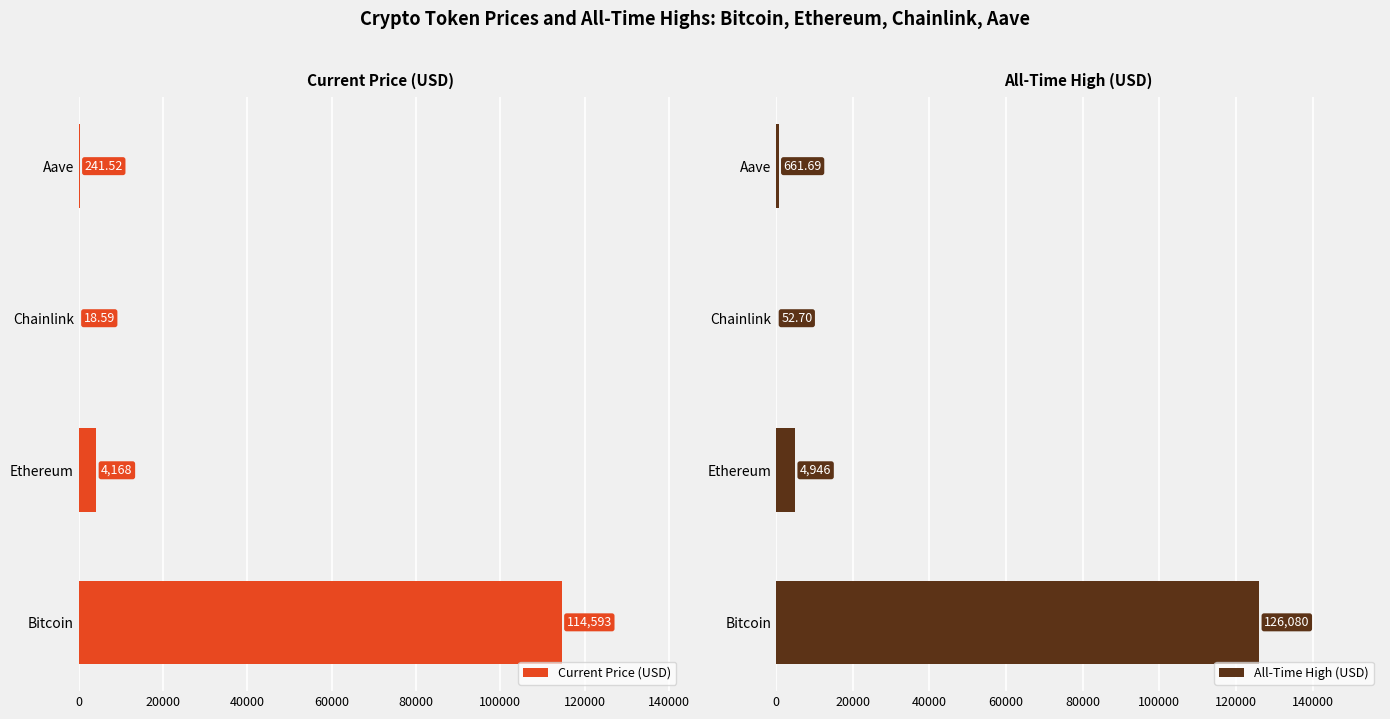

What is the sum of the All-Time High (USD) values at Bitcoin and Chainlink?

126132.7